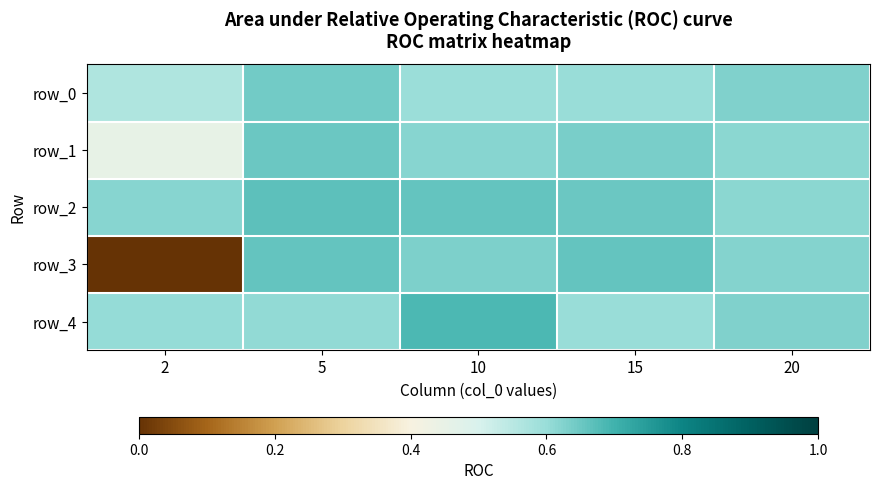

Reading left to right, what are all the values shown in this chart?

row_0: 2=0.6	5=0.6	10=0.6	15=0.6	20=0.6
row_1: 2=0.5	5=0.6	10=0.6	15=0.6	20=0.6
row_2: 2=0.6	5=0.7	10=0.7	15=0.6	20=0.6
row_3: 2=-0.0	5=0.7	10=0.6	15=0.7	20=0.6
row_4: 2=0.6	5=0.6	10=0.7	15=0.6	20=0.6